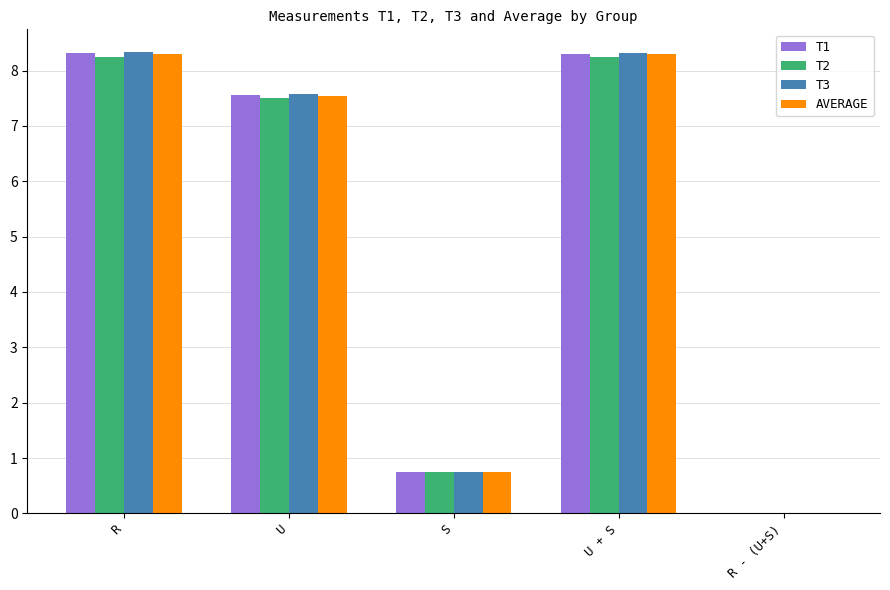

True or false: T3 has a value of 7.6 at U.

True